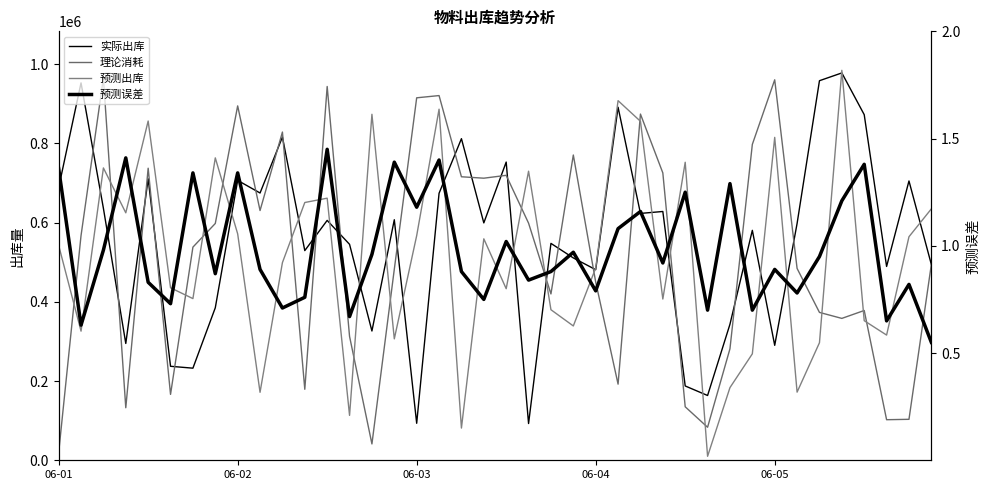

What is the label of the 27th point from the right?

13